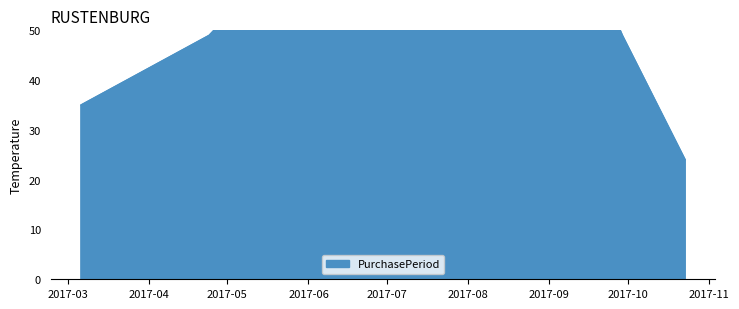

What is the difference between the values at 2017-08-11 and 2017-03-06?

74